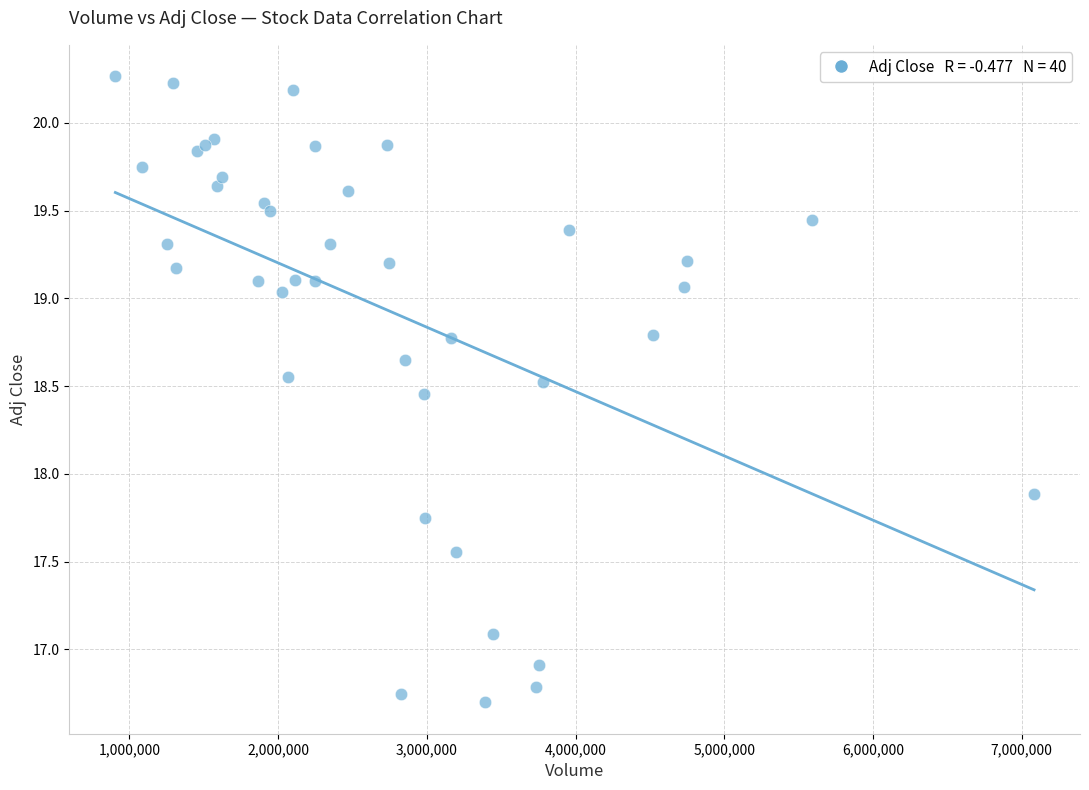

What Y value in the scatter plot is closest to 18?

17.9